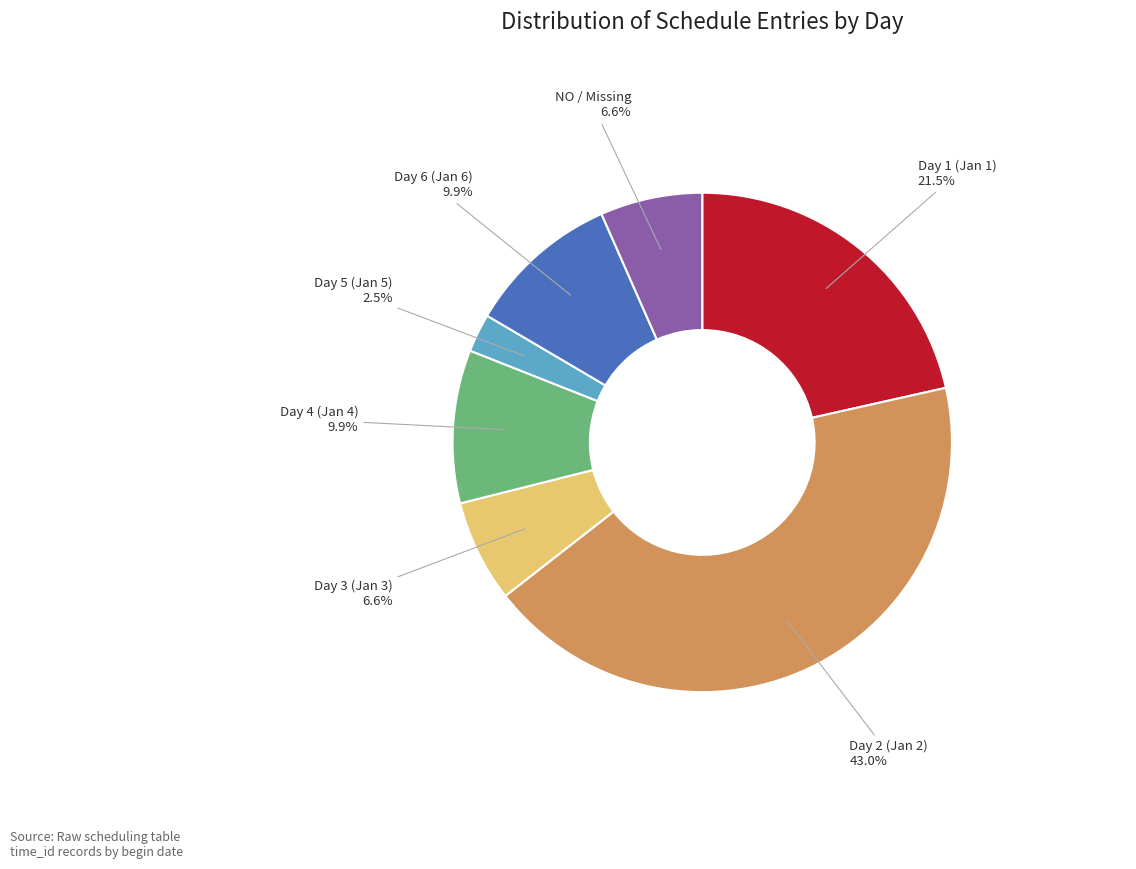

To the nearest percent, what is the difference between the largest and smallest slice percentages?

40%